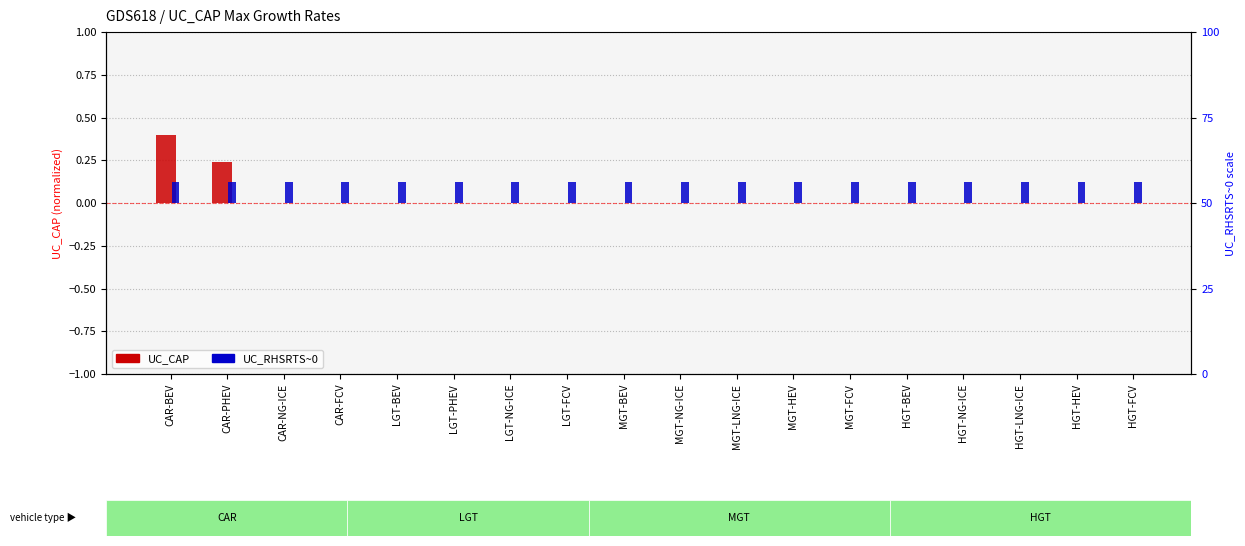

Which series has the largest total across all categories?

UC_RHSRTS~0